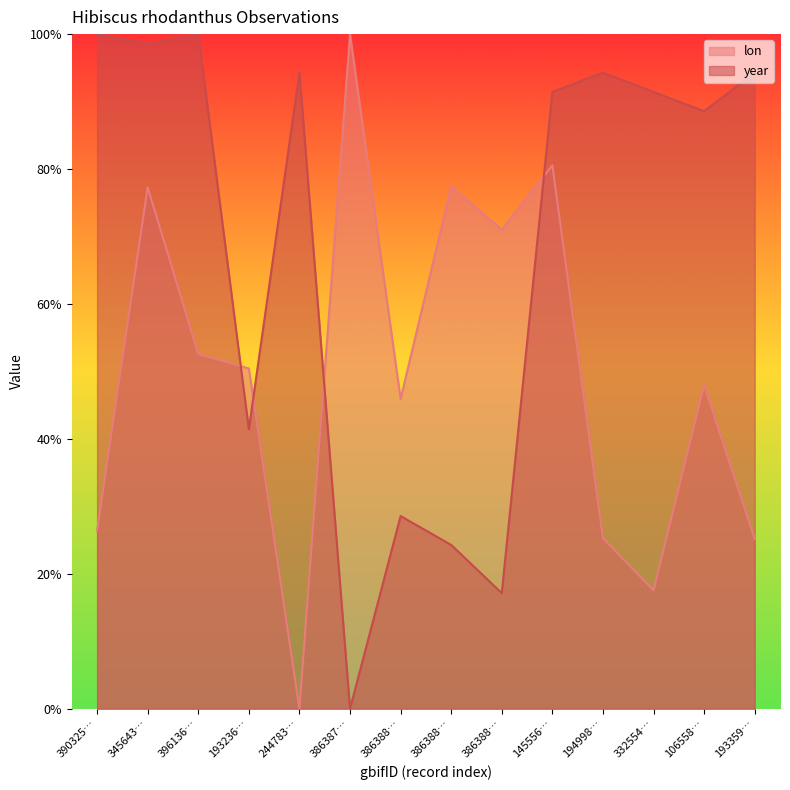

Does the chart have visible grid lines?

No